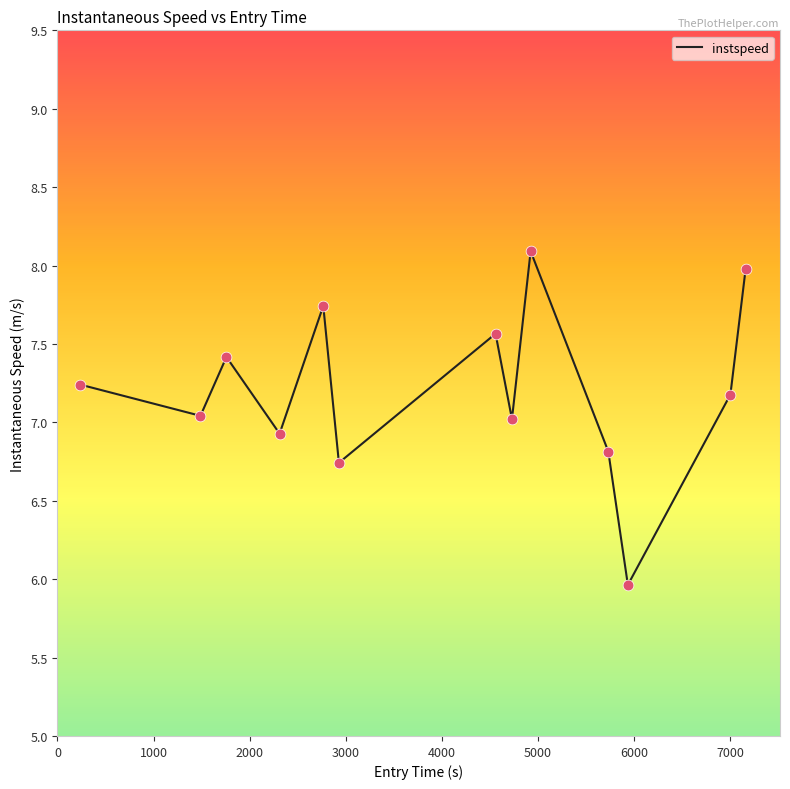

What is the greatest value displayed?

8.1